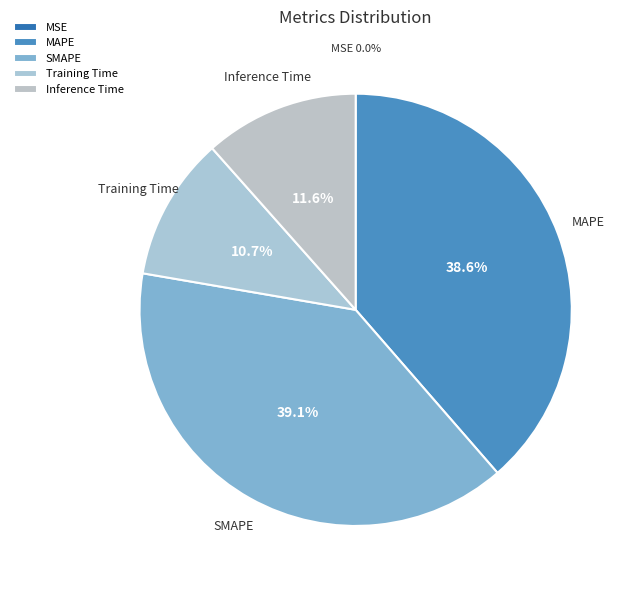

Which has a higher value, SMAPE or Training Time?

SMAPE